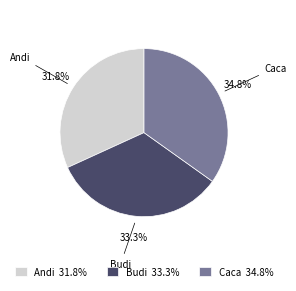

Count the number of slices in the pie.

3